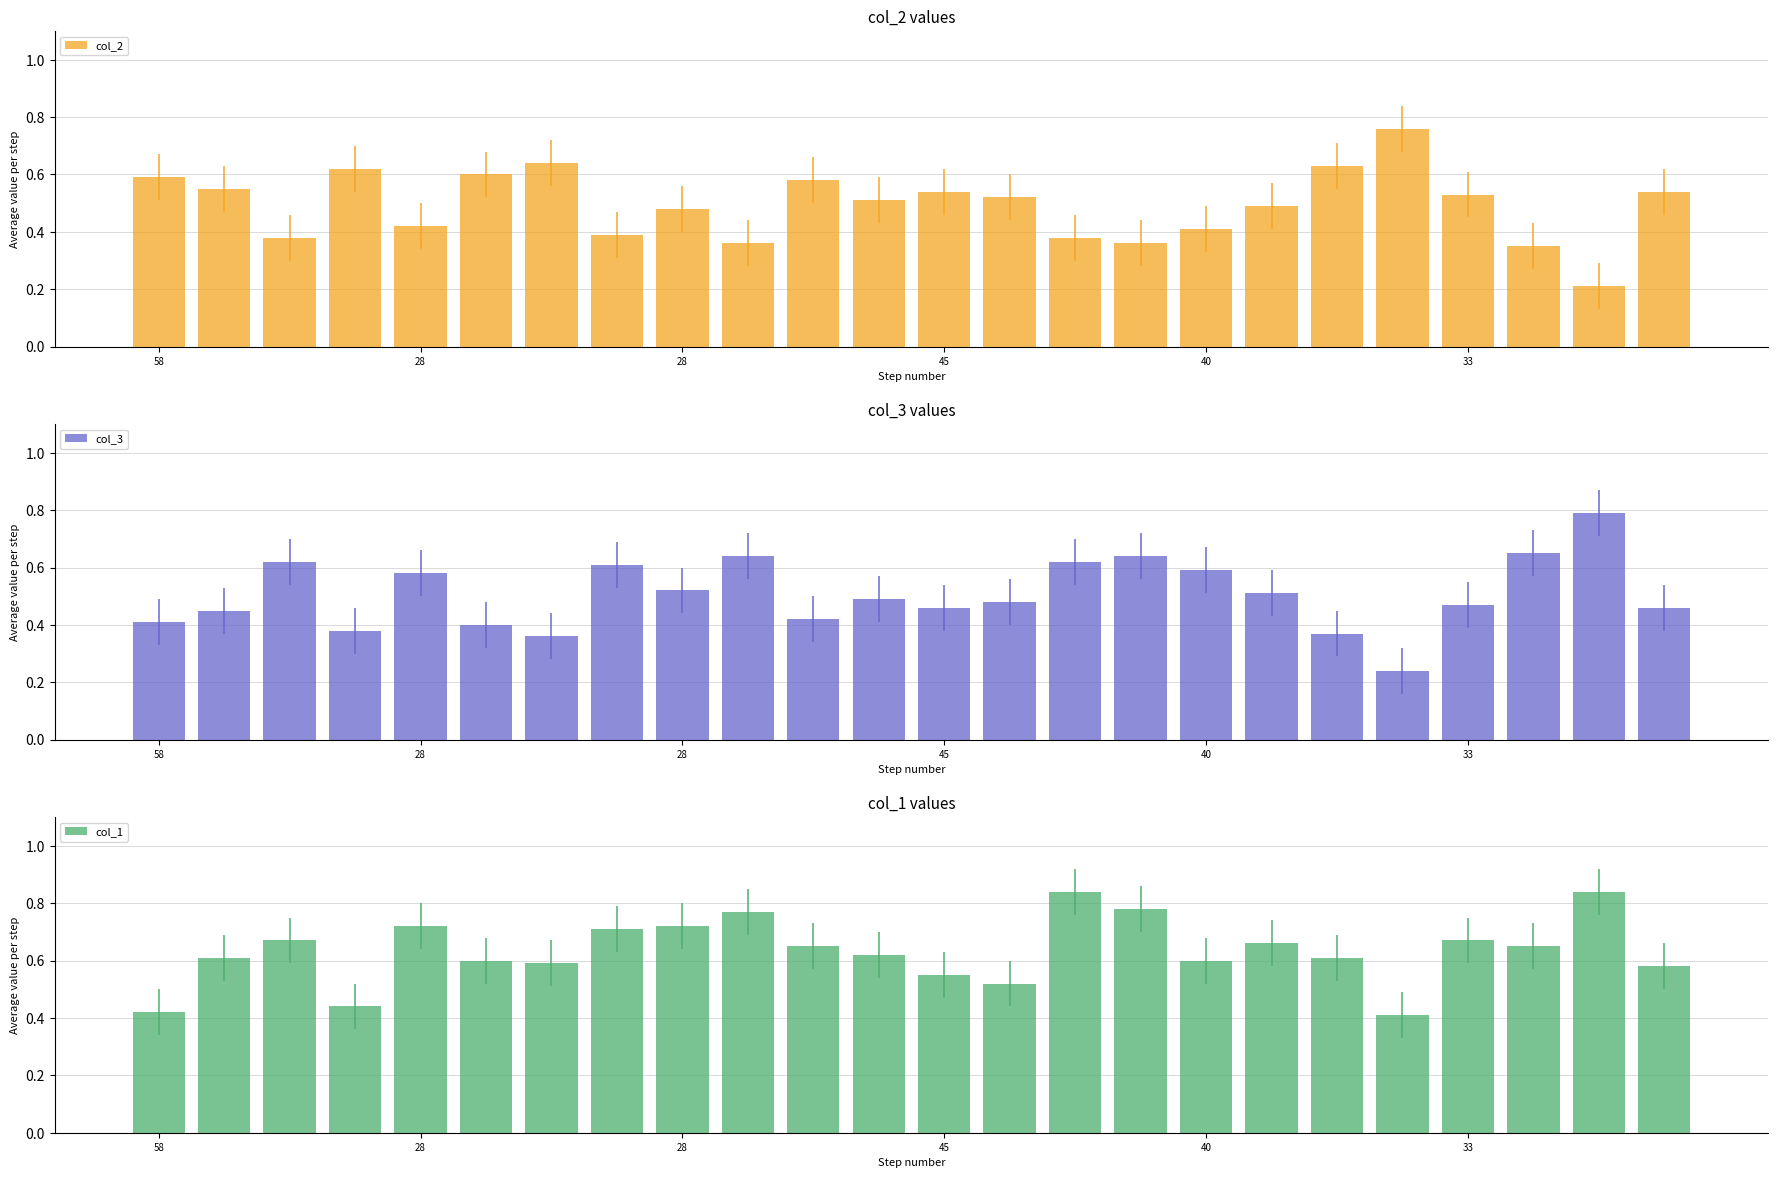

What is the average value of the col_3 series?

0.5